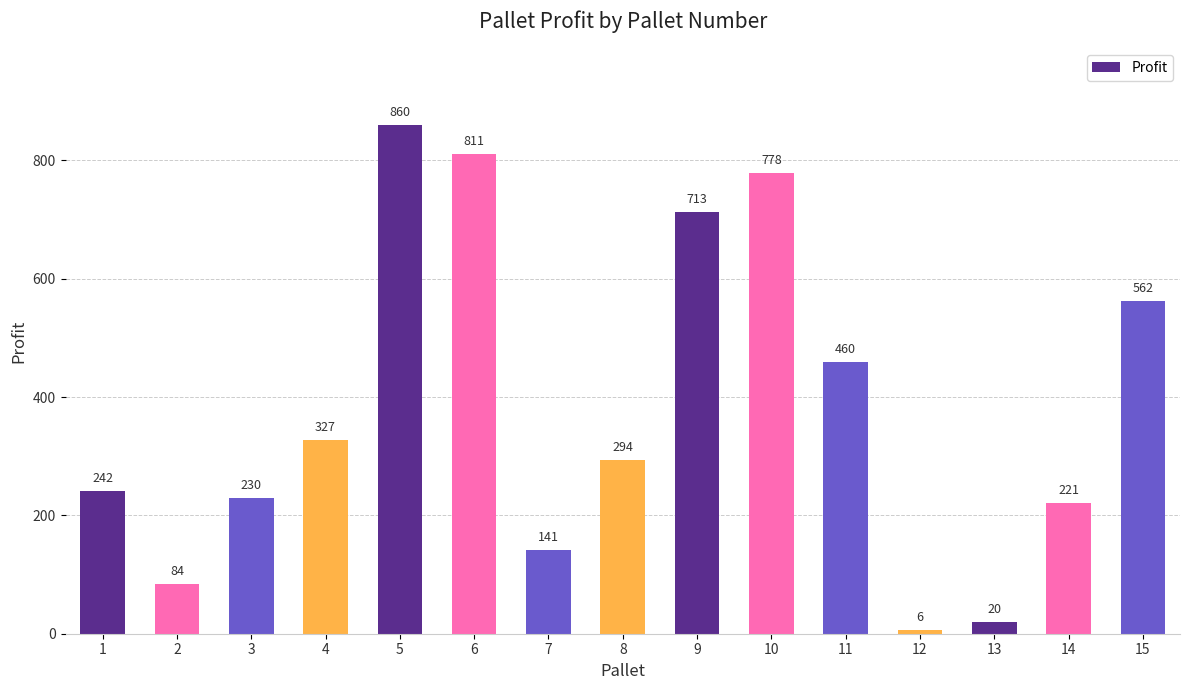

What is the sum of the values at 11 and 8?

754